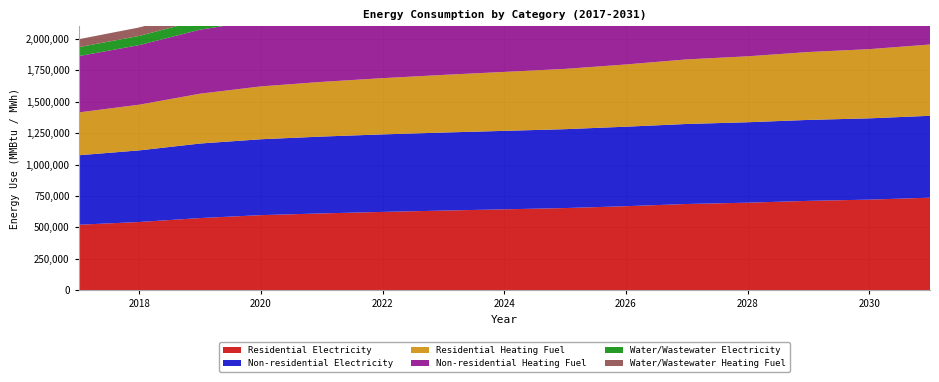

Reading left to right, transcribe all the data shown in this chart.

Residential Heating Fuel: 2017=340782.6	2018=363665.8	2019=396523.0	2020=420498.9	2021=434990.2	2022=447450.5	2023=458549.5	2024=469000.8	2025=479562.0	2026=495206.3	2027=513661.0	2028=524667.1	2029=540097.5	2030=550494.3	2031=567138.1
Residential Electricity: 2017=521043.7	2018=543039.0	2019=574386.9	2020=597529.1	2021=611314.9	2022=623191.3	2023=633789.9	2024=643770.9	2025=653822.9	2026=668673.8	2027=686257.8	2028=696597.3	2029=711111.0	2030=720857.8	2031=736354.6
Water/Wastewater Heating Fuel: 2017=63461.1	2018=67205.3	2019=72303.7	2020=74778.3	2021=76473.9	2022=77720.1	2023=78668.7	2024=79470.8	2025=80277.8	2026=81388.4	2027=82405.0	2028=83225.2	2029=84196.3	2030=84861.7	2031=85985.8
Non-residential Heating Fuel: 2017=448120.3	2018=474172.9	2019=509604.4	2020=526278.1	2021=537741.2	2022=546078.1	2023=552330.7	2024=557541.2	2025=562751.7	2026=570046.4	2027=576299.1	2028=581509.6	2029=587762.2	2030=591930.6	2031=599225.3
Water/Wastewater Electricity: 2017=70865.7	2018=73193.3	2019=76364.3	2020=78040.8	2021=79175.2	2022=80030.5	2023=80704.7	2024=81294.1	2025=81894.0	2026=82685.6	2027=83518.4	2028=84145.6	2029=84865.3	2030=85387.3	2031=86202.6
Non-residential Electricity: 2017=552766.9	2018=569805.2	2019=592977.2	2020=603881.7	2021=611378.6	2022=616830.8	2023=620920.0	2024=624327.7	2025=627735.3	2026=632506.1	2027=636595.2	2028=640002.9	2029=644092.1	2030=646818.2	2031=651588.9